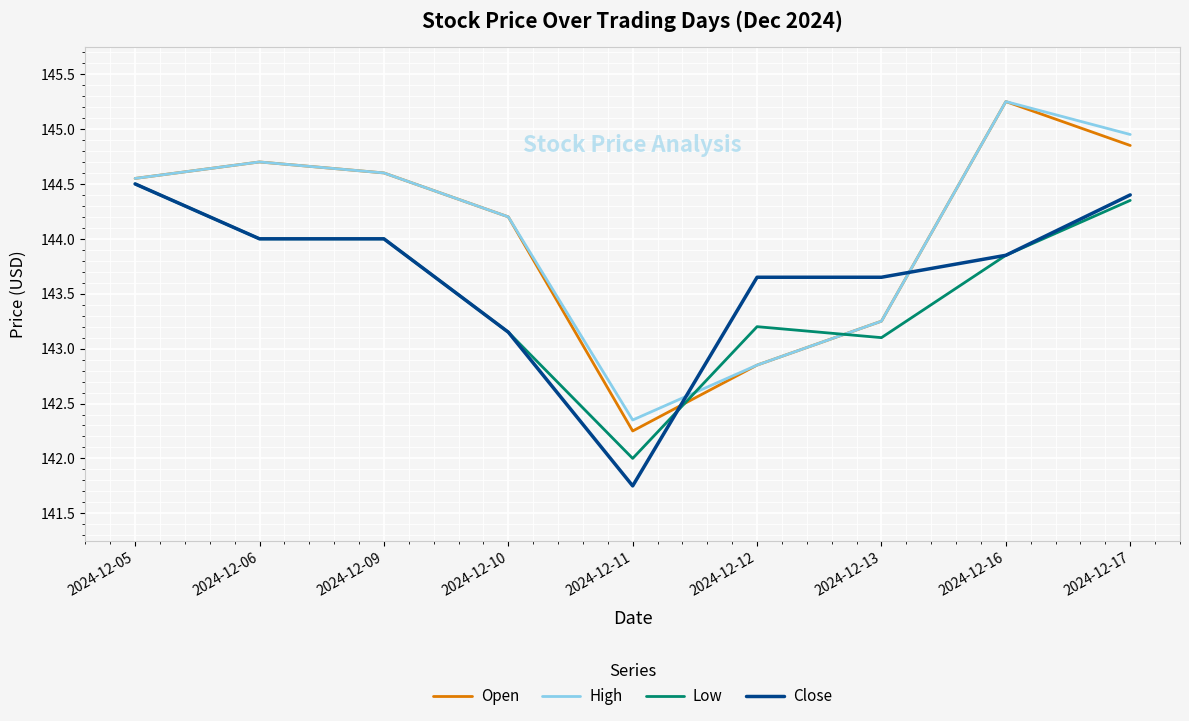

At which label is Close closest to 143?

2024-12-10